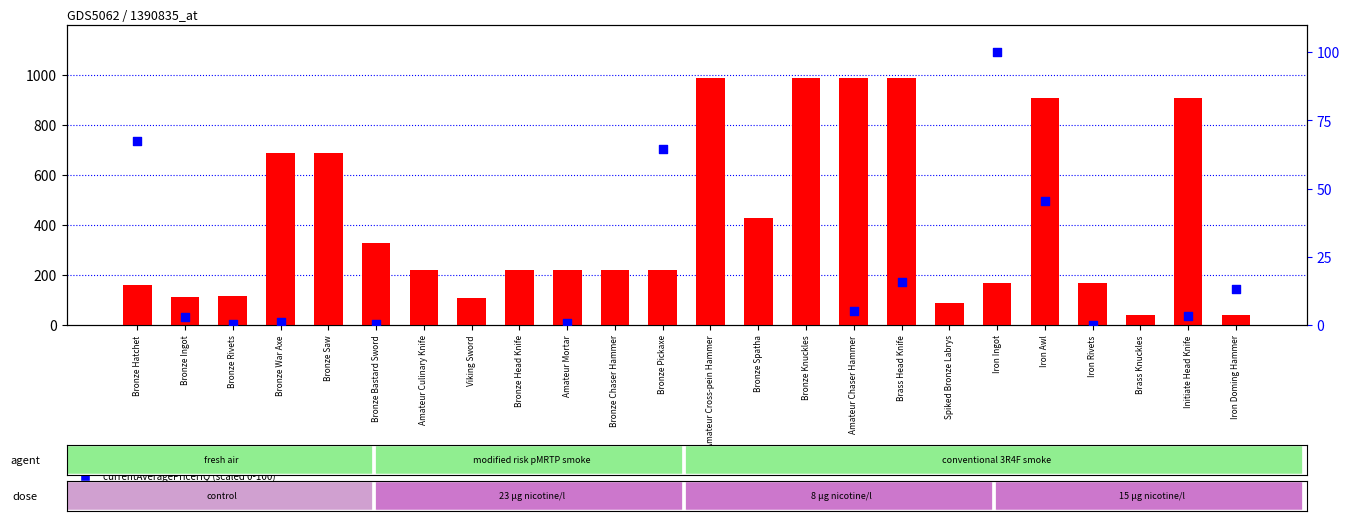

What is the ratio of the value at Bronze War Axe to the value at Spiked Bronze Labrys?

7.7